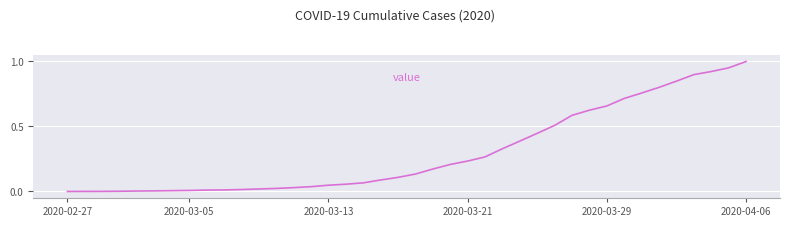

How many lines are shown in the chart?

1